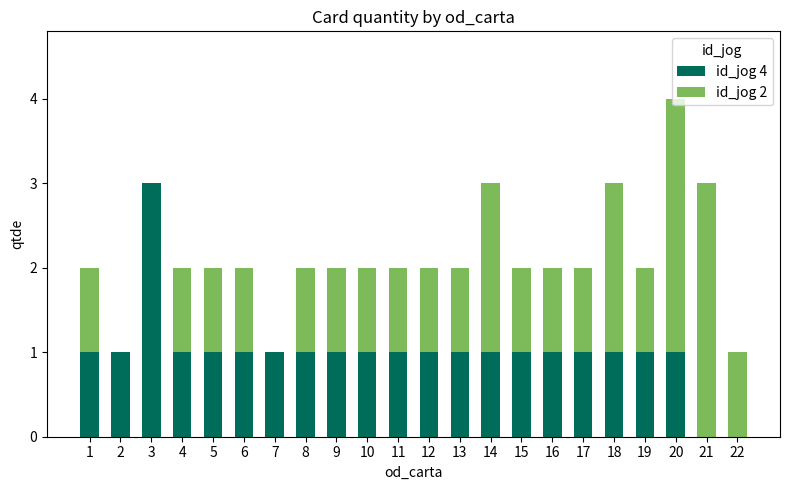

True or false: id_jog 4 has a value of 0 at 22.

True